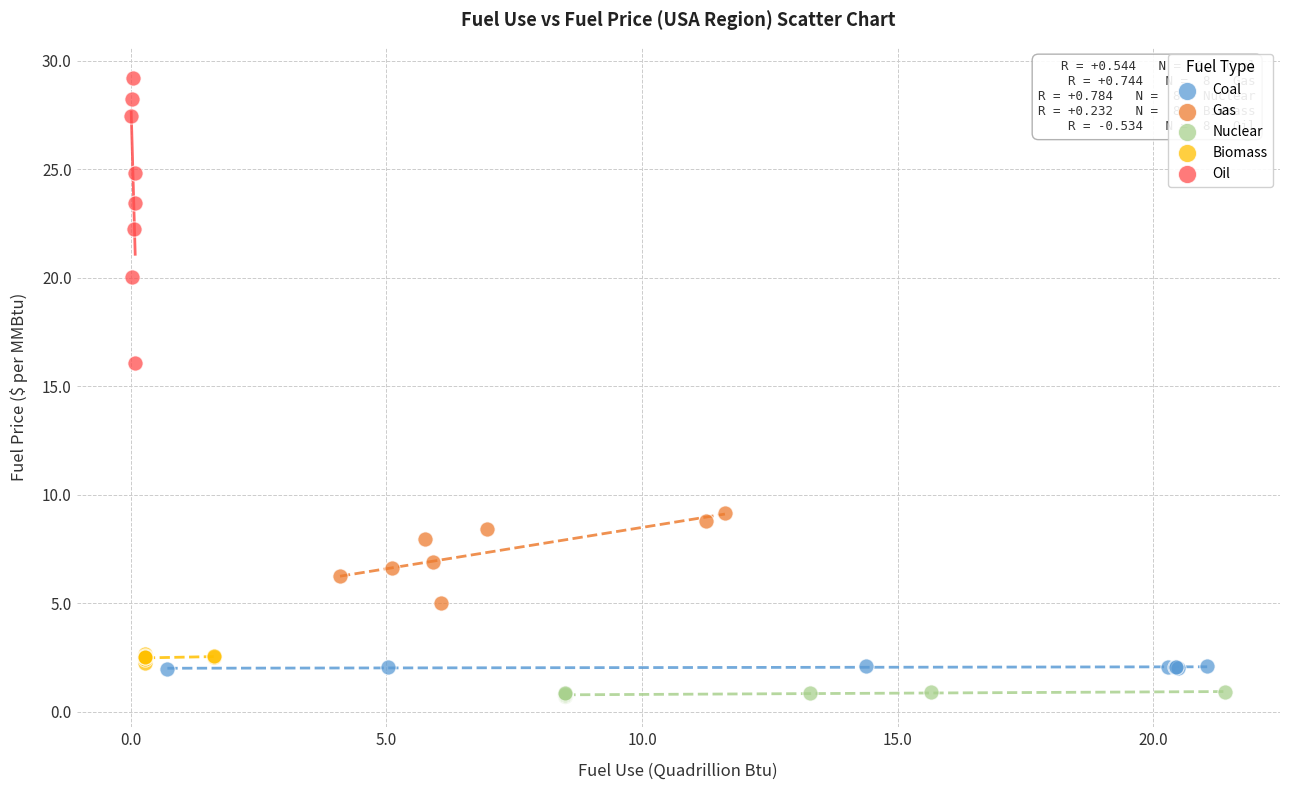

Which series contains the lowest Y value?

Nuclear